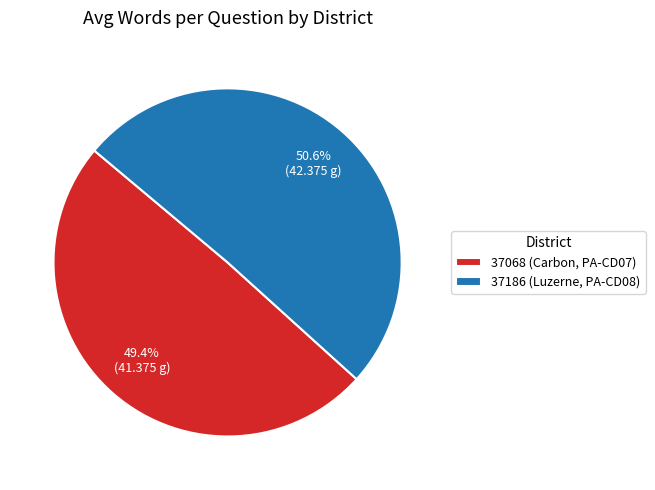

To the nearest percent, what is the average slice percentage?

50%